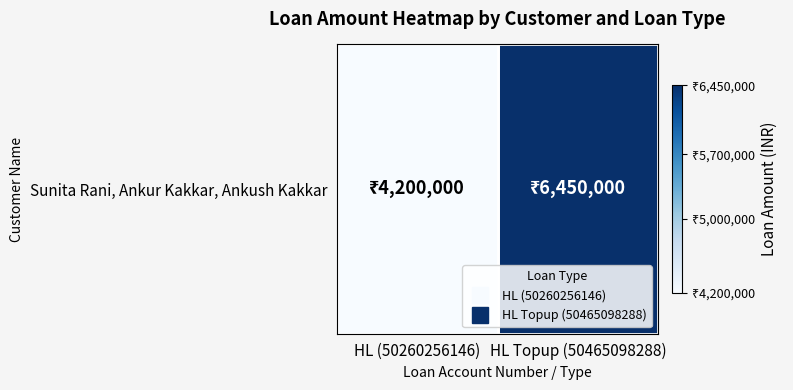

Count the number of categories in the chart.

2